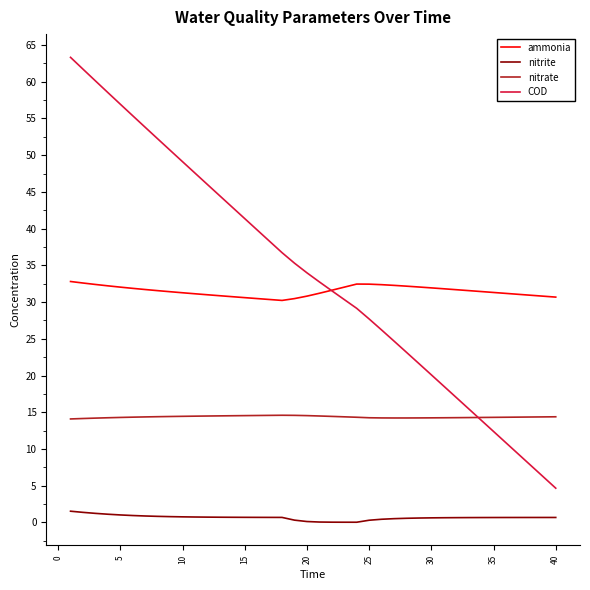

What is the lowest value of the nitrate series?

14.1